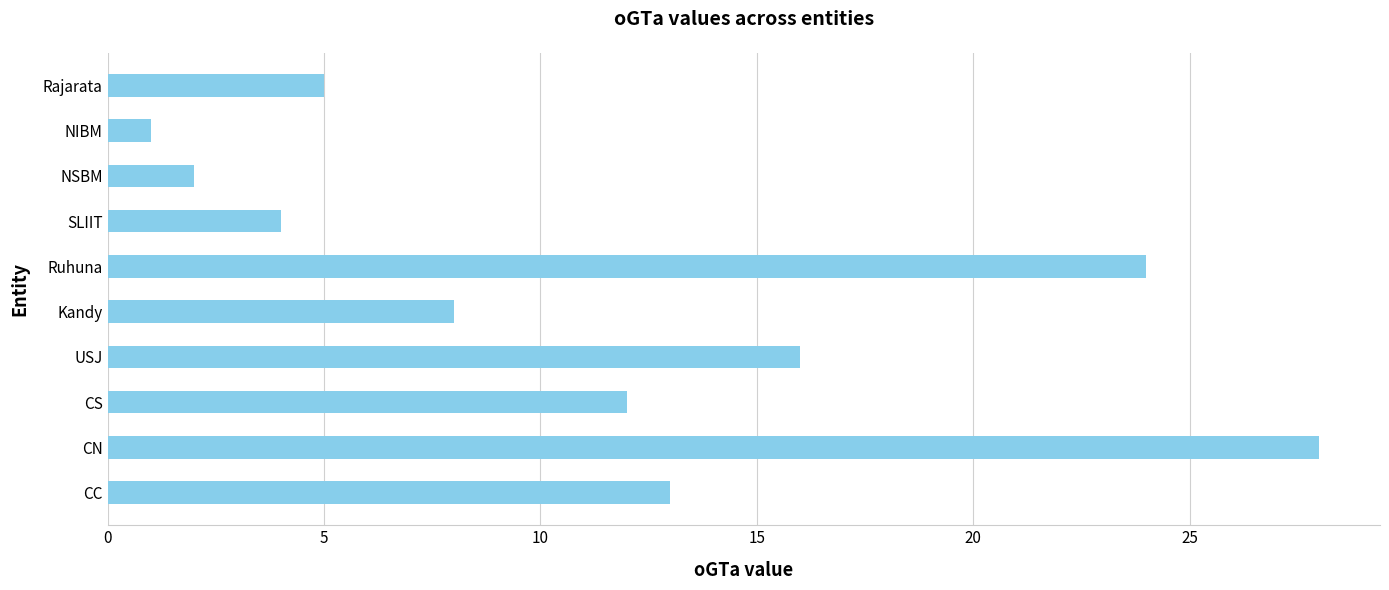

The value at CS is 19. True or false?

False